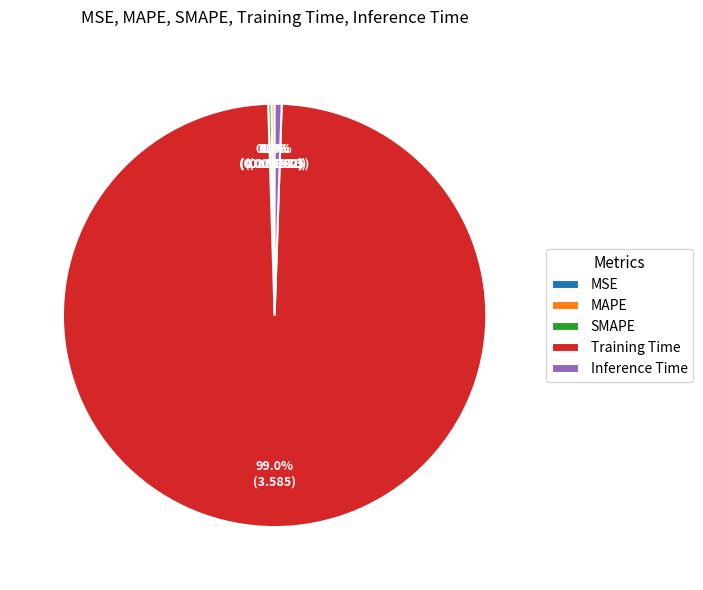

Between Training Time and Inference Time, which is larger?

Training Time